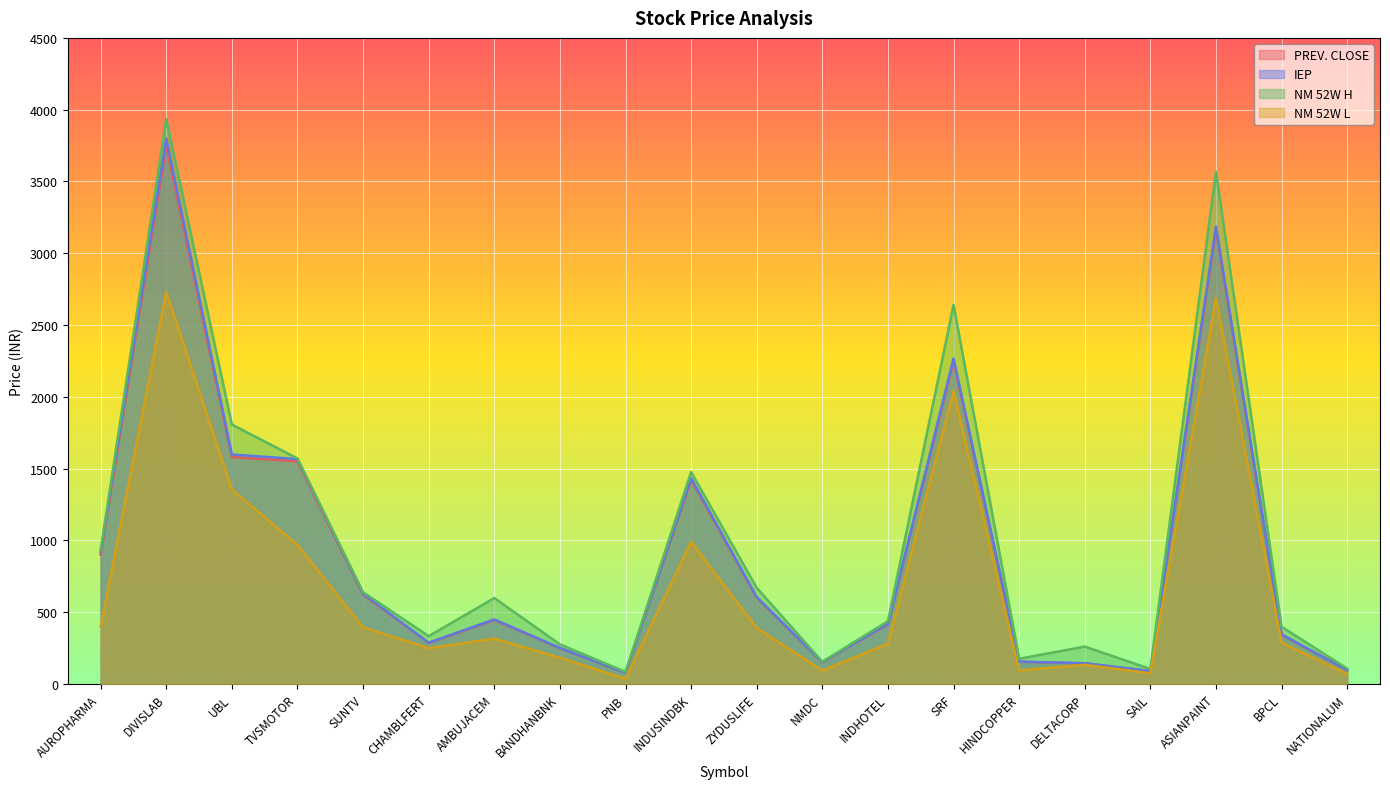

How many lines are shown in the chart?

4